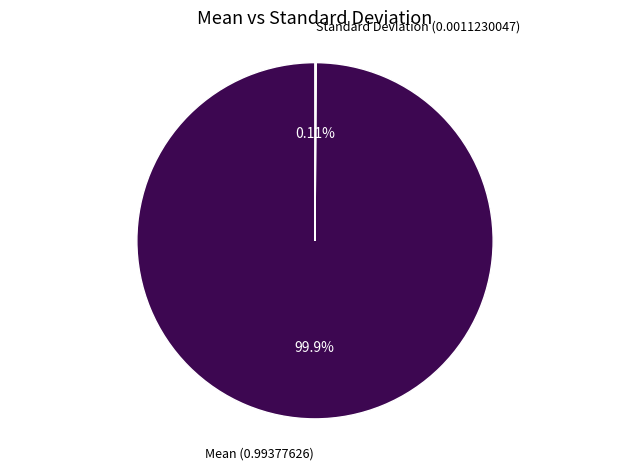

To the nearest percent, what is the difference between the largest and smallest slice percentages?

100%